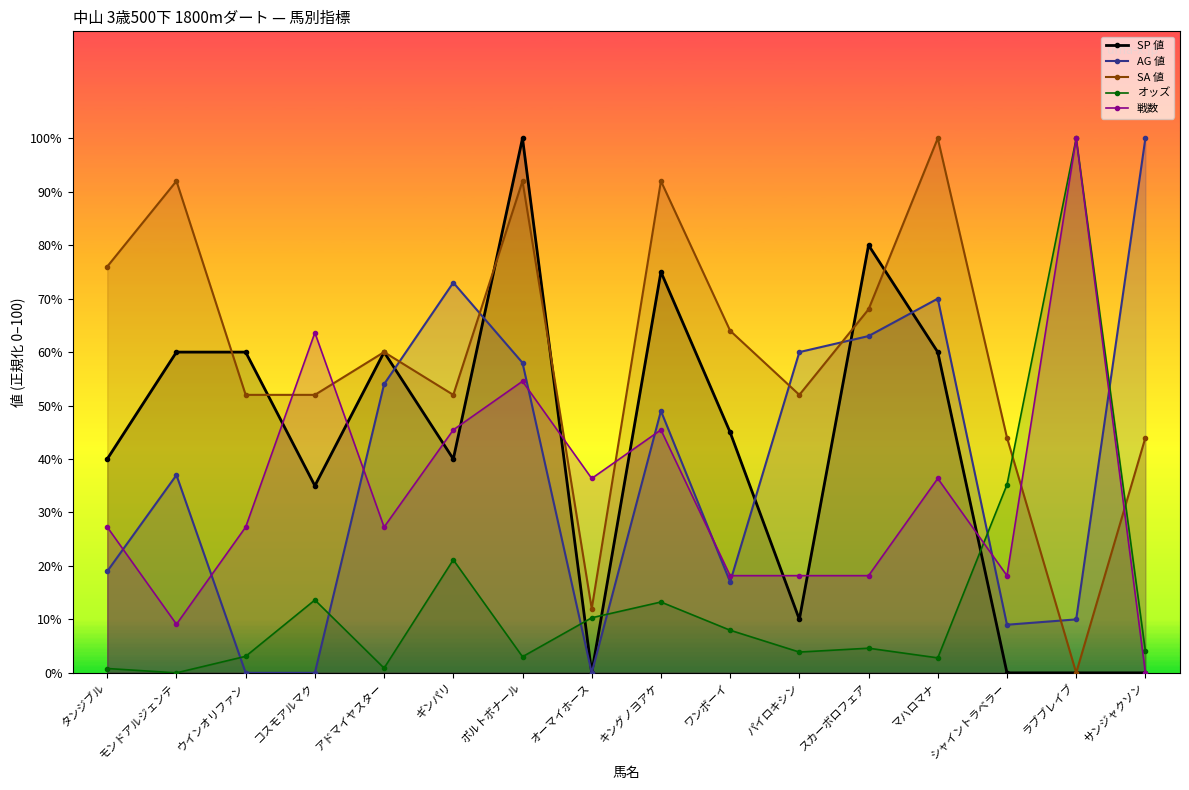

True or false: SA 値 has more than 2 points higher than both neighbors.

True